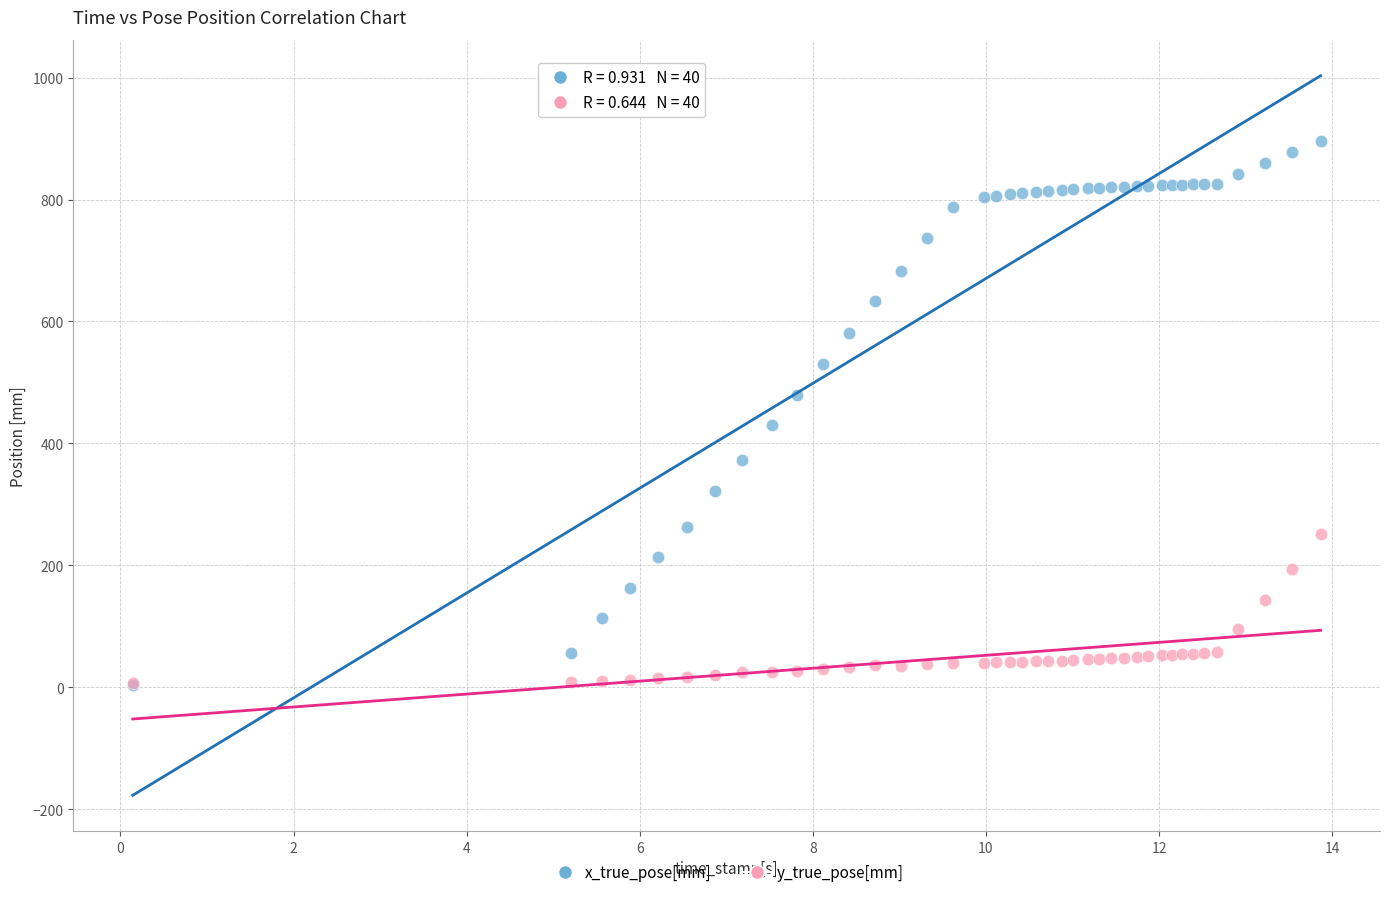

What are all the series names shown in the legend?

x_true_pose[mm], y_true_pose[mm]